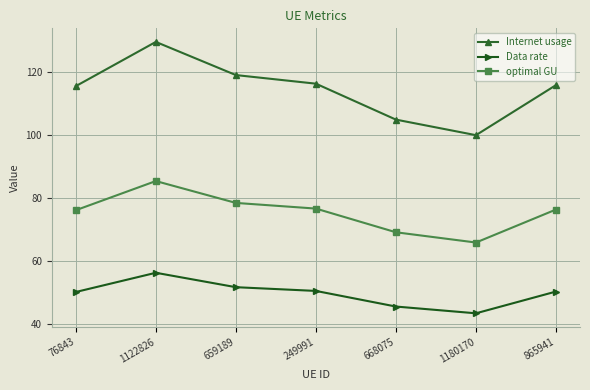

Rank the series by their average value, from lowest to highest.

Data rate, optimal GU, Internet usage